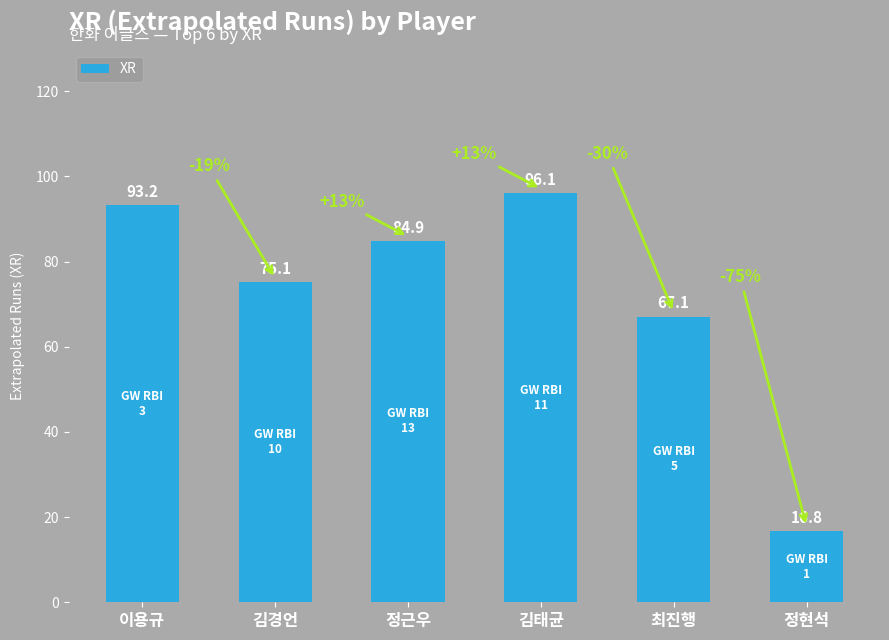

How many values are below 84?

3